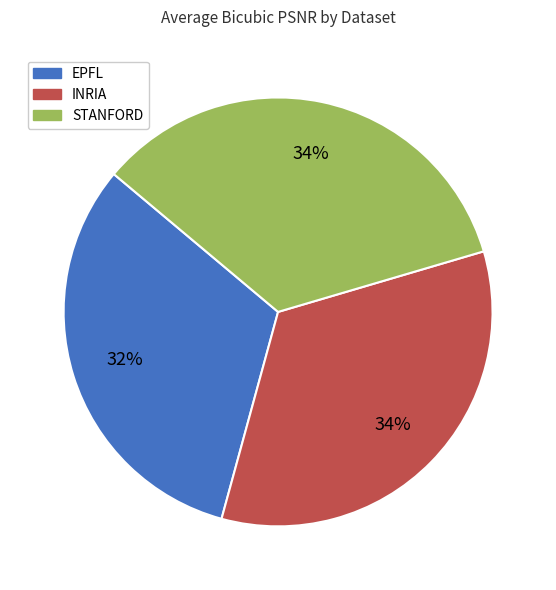

The EPFL slice represents 32% of the pie. True or false?

True